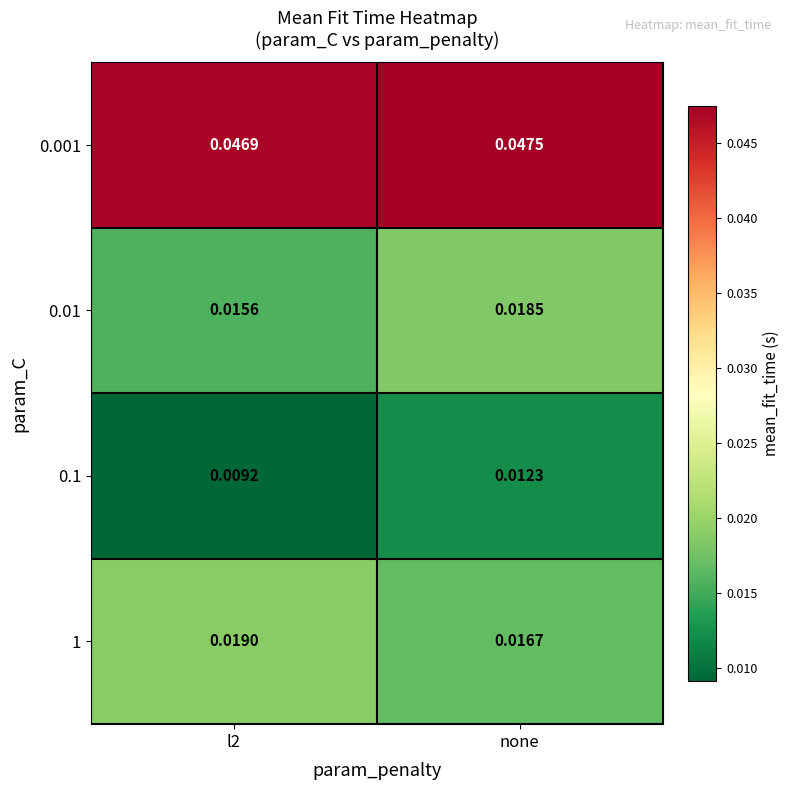

Between l2 and none, which series saw the biggest shift?

0.1